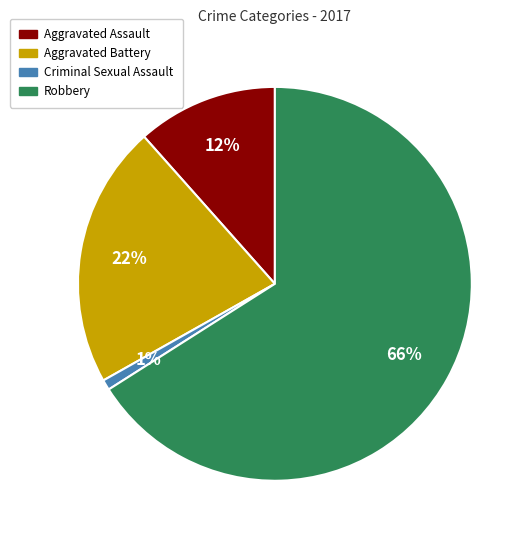

Is there a majority slice in this chart?

Yes